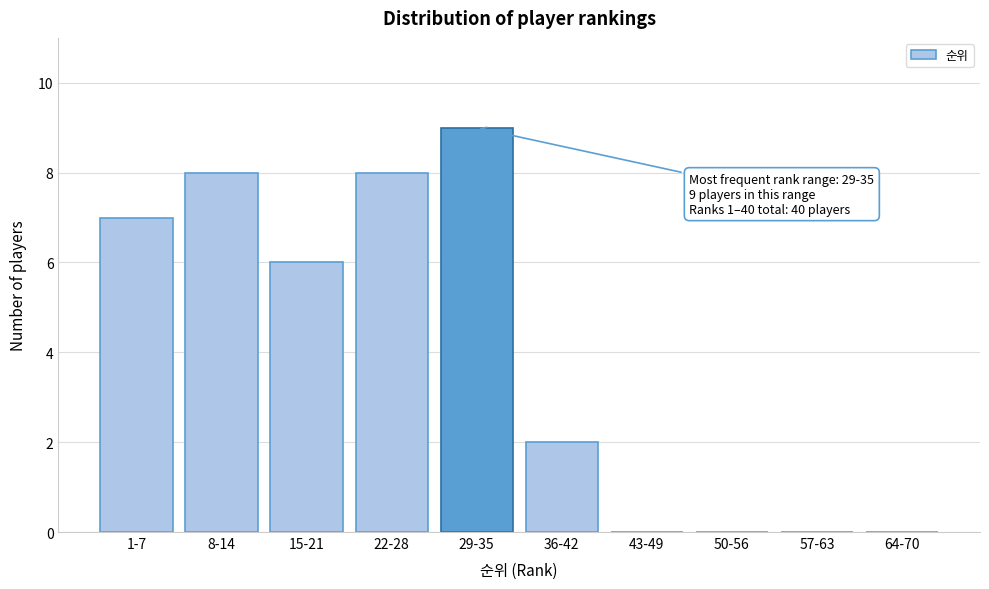

Reading left to right, extract all data points from this chart.

1-7=7	8-14=8	15-21=6	22-28=8	29-35=9	36-42=2	43-49=0	50-56=0	57-63=0	64-70=0